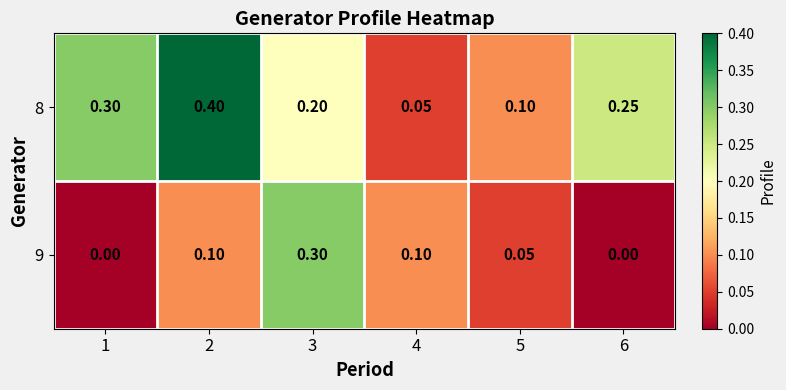

What is the difference between the highest and lowest values at 2?

0.3